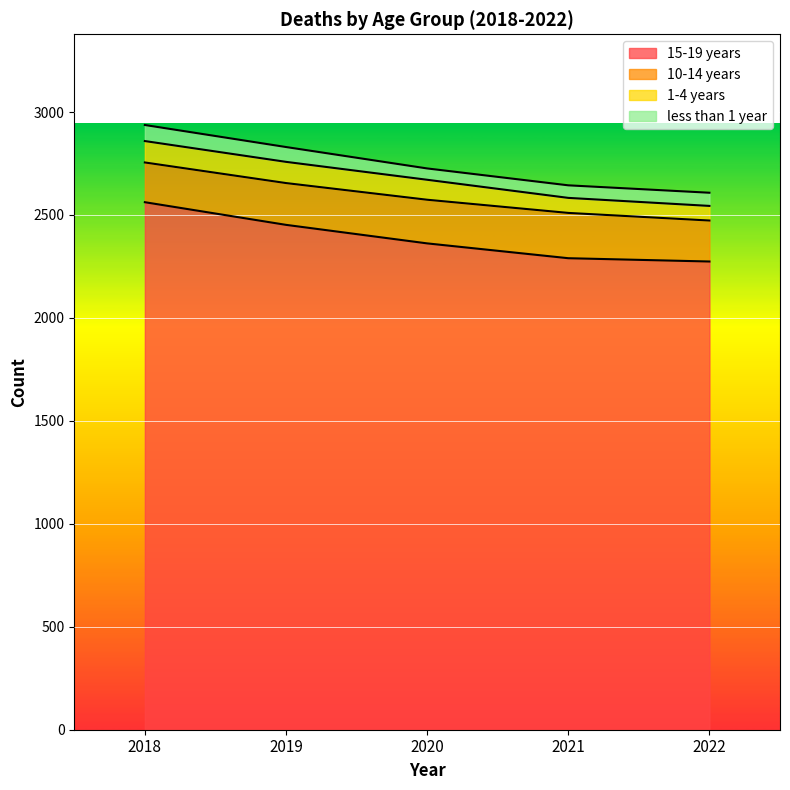

What is the value of the less than 1 year point at the 1st from the left?

78